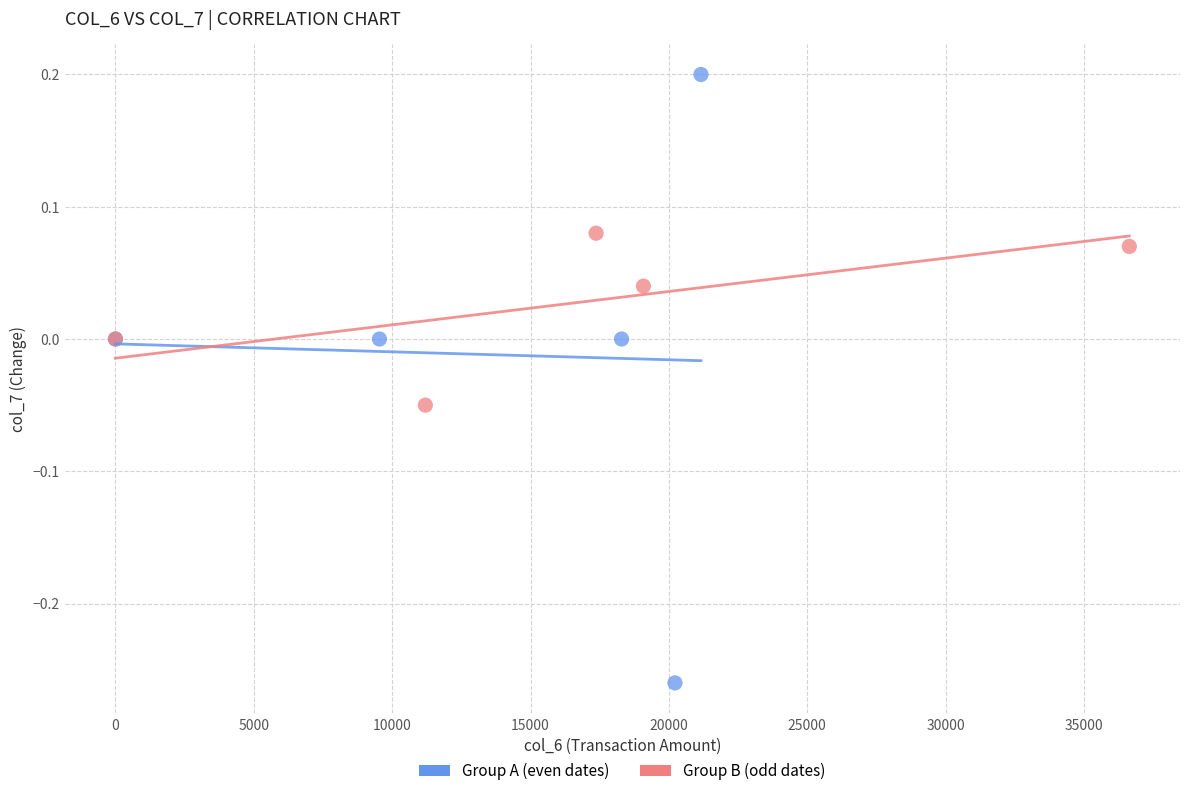

What are all the series names shown in the legend?

Group A (even dates), Group B (odd dates)